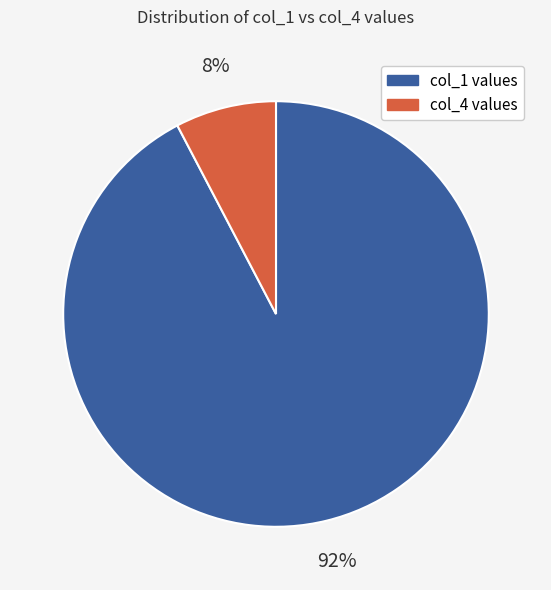

Does any single category account for the majority?

Yes